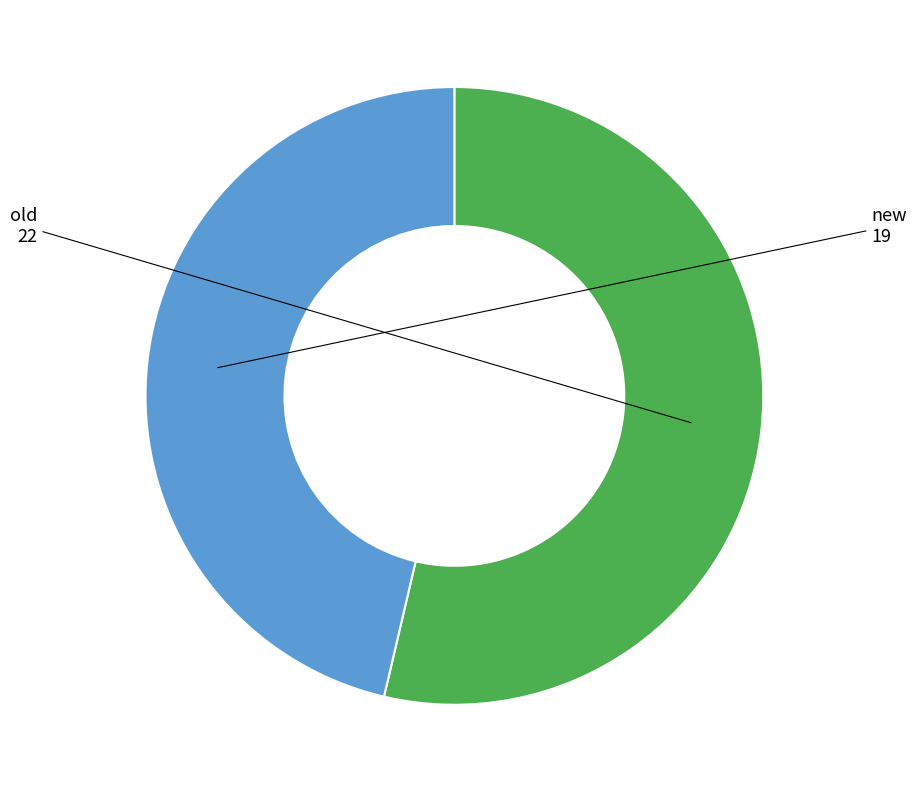

What is the largest slice in the pie chart?

old